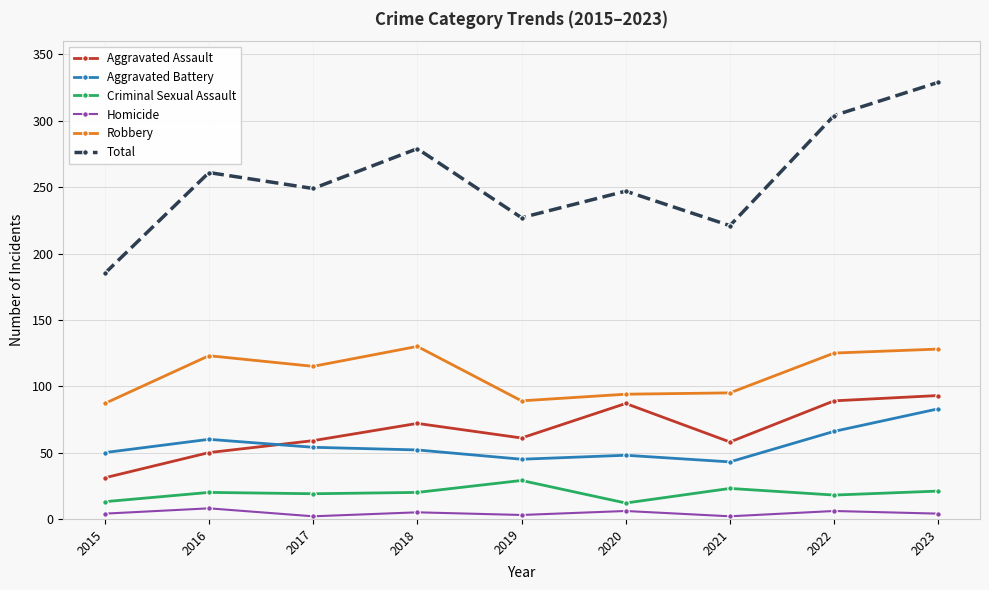

At which label does Total reach its peak?

2023